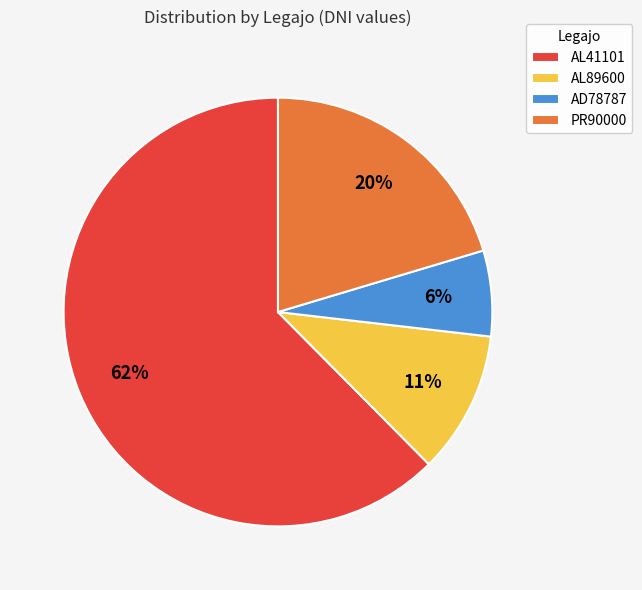

Do AL89600 and AL41101 together represent more than half of the pie?

Yes